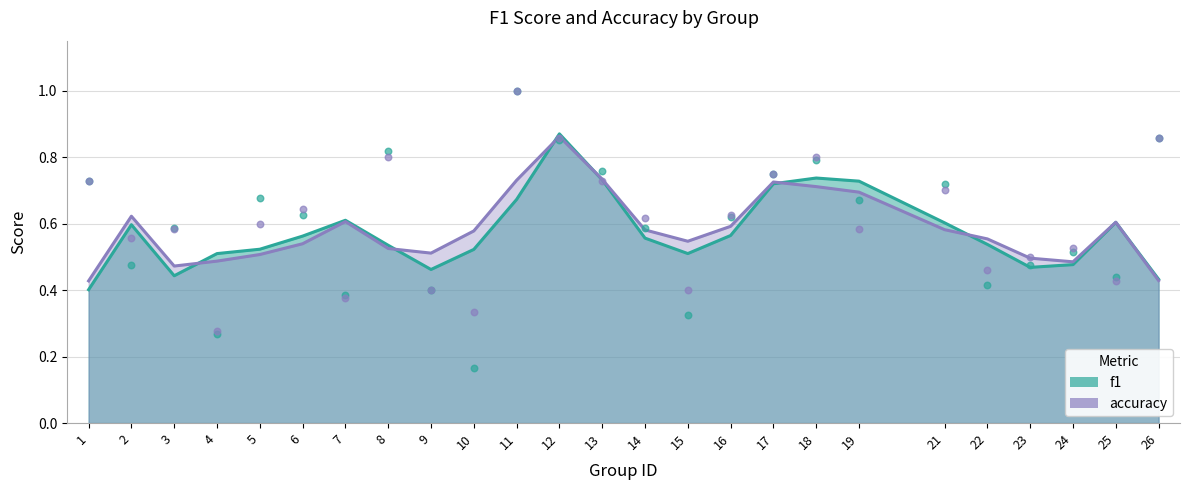

Which series contains the highest Y value?

f1